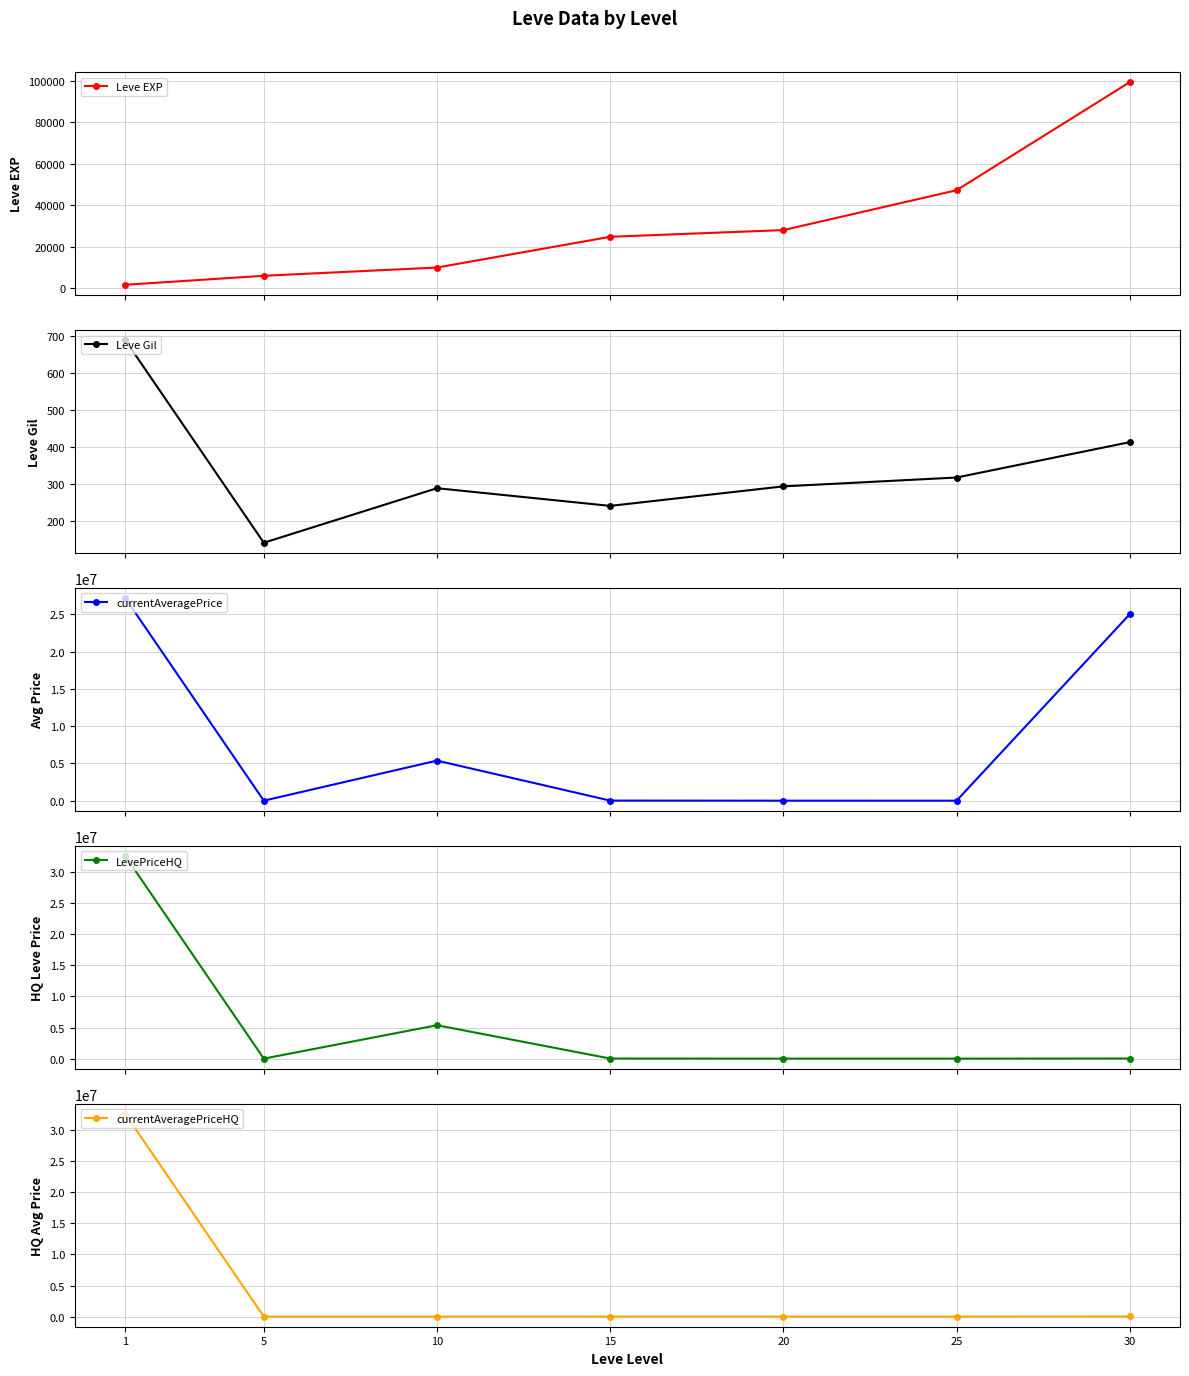

The currentAveragePriceHQ series shows 20992691 at 10. True or false?

False